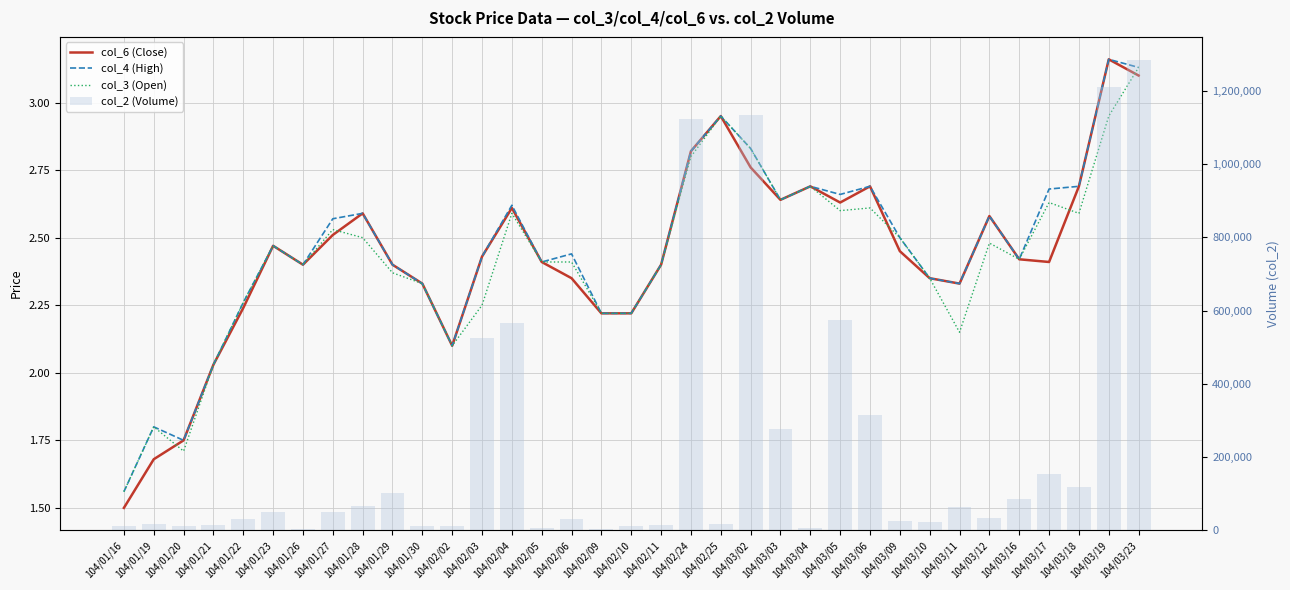

What is the average value of the col_4 (High) series?

2.5